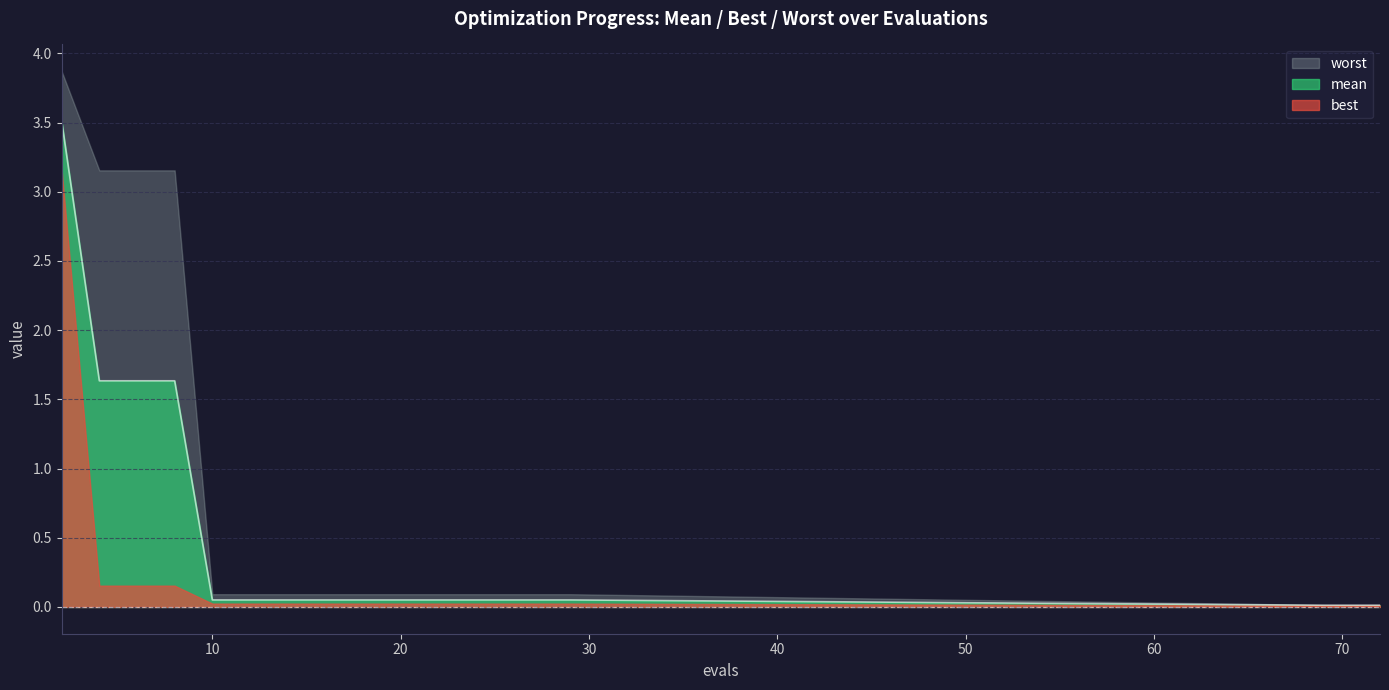

List the series in order of their overall mean, lowest first.

best, mean, worst